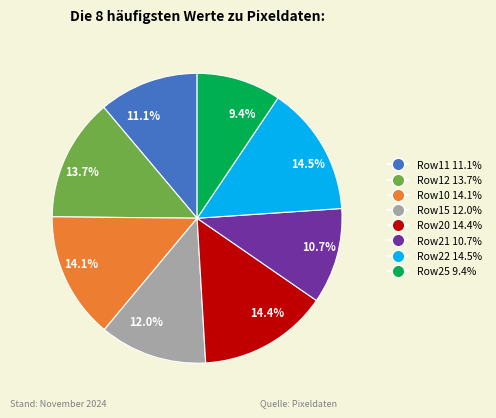

Between 12.0% and 10.7%, which is larger?

12.0%